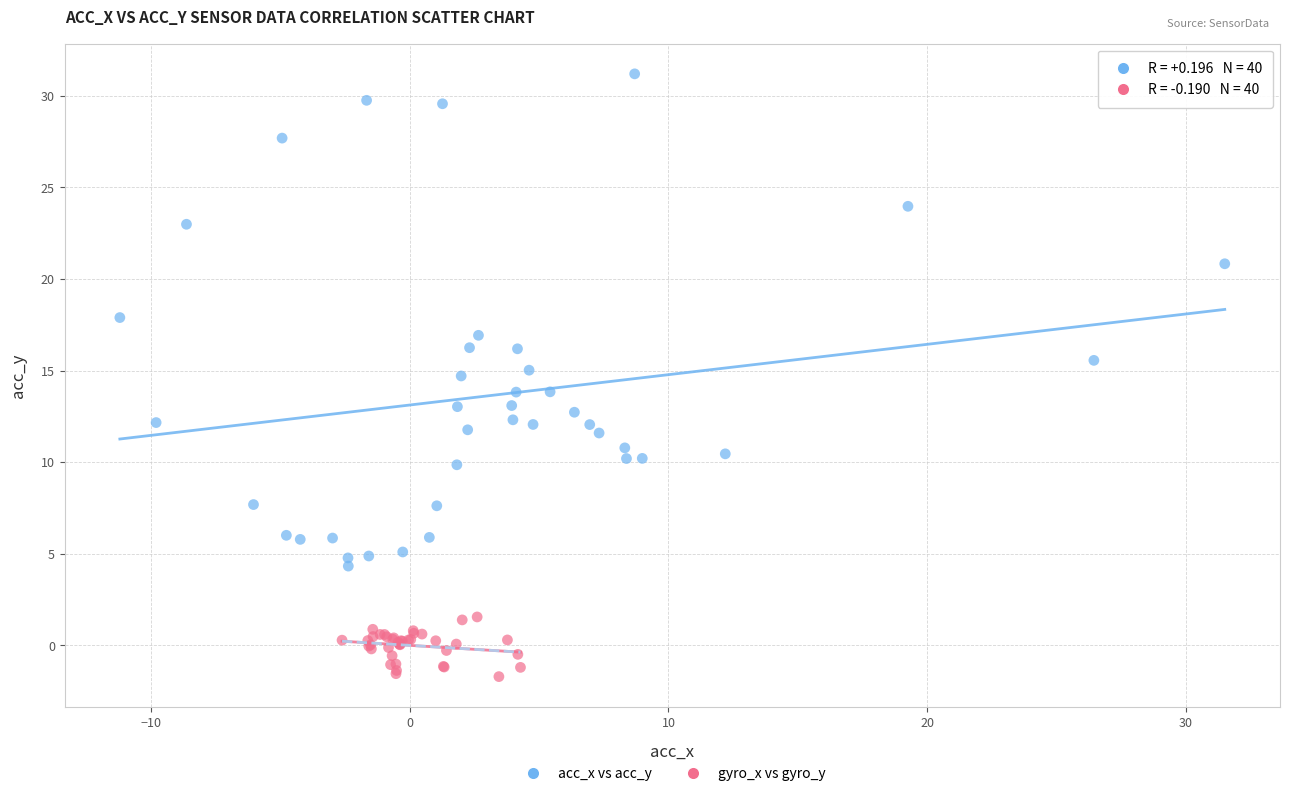

What are all the series names shown in the legend?

acc_x vs acc_y, gyro_x vs gyro_y